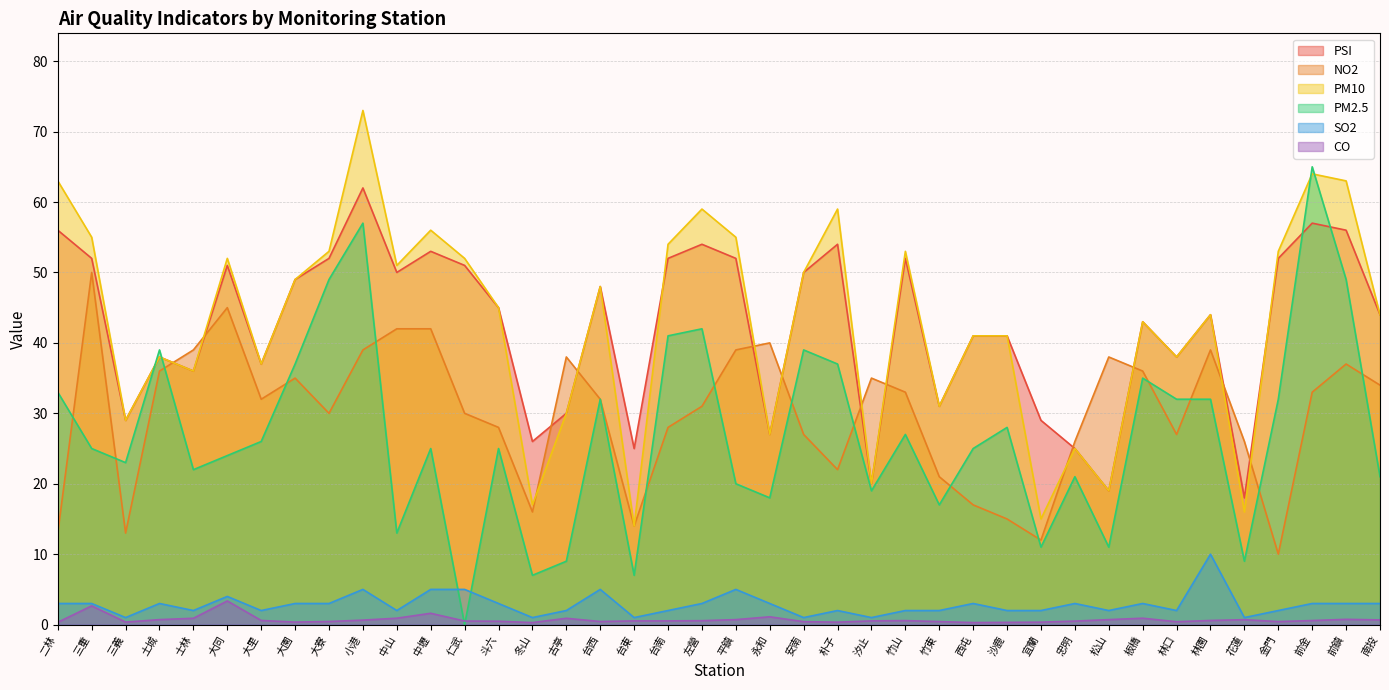

Which series ends up on top after the final intersection of NO2 and PSI?

PSI